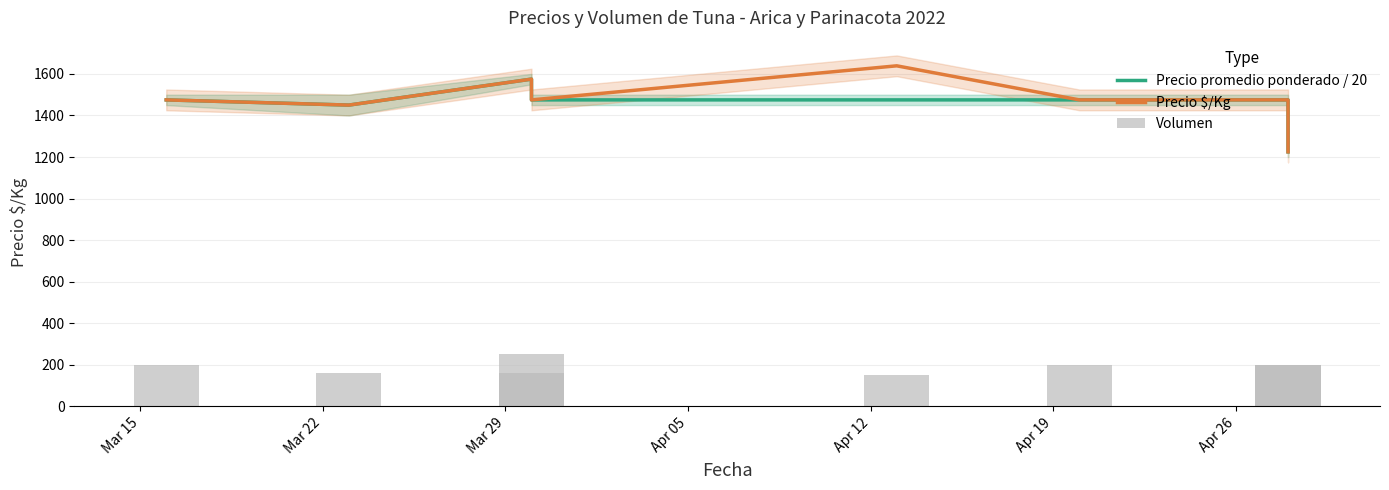

Reading left to right, what are all the values shown in this chart?

Precio promedio ponderado / 20: 1475	1450	1575	1475	1475	1475	1475	1225
Precio $/Kg: 1475	1450	1575	1475	1639	1475	1475	1225
Volumen: 200	160	160	250	150	200	200	200